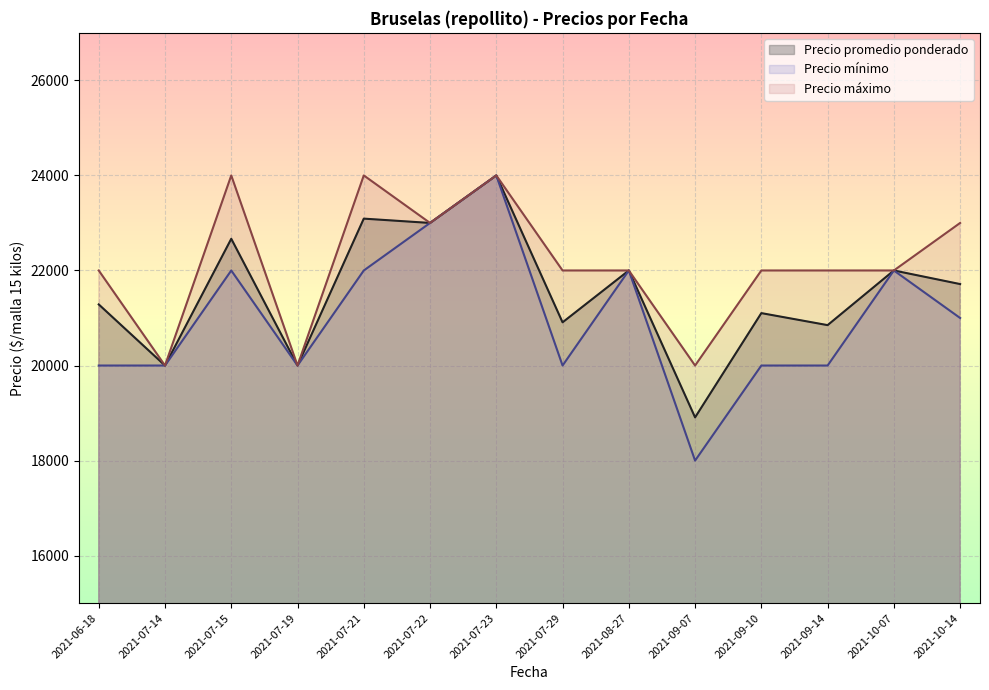

What is the minimum value shown in the chart?

18000